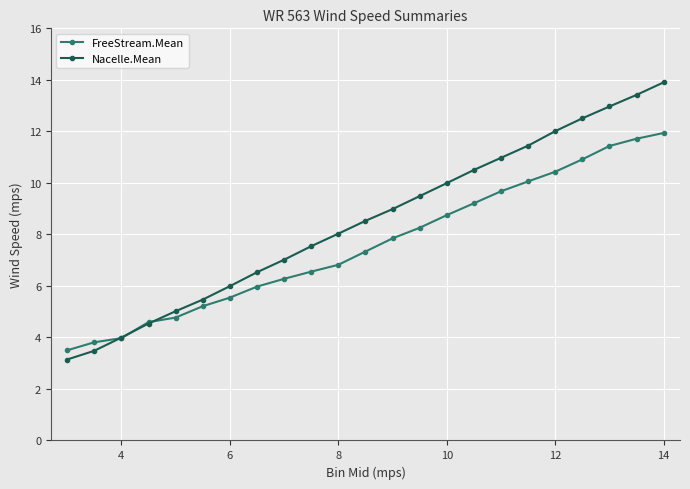

What is the maximum value for Nacelle.Mean?

13.9